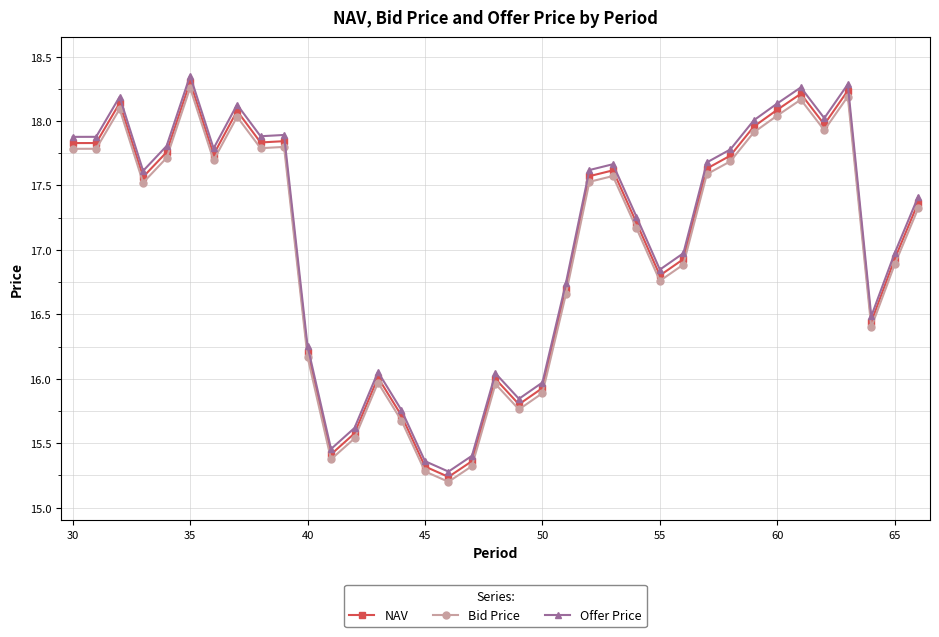

What is the difference between the maximum and minimum values in the Bid Price series?

3.1